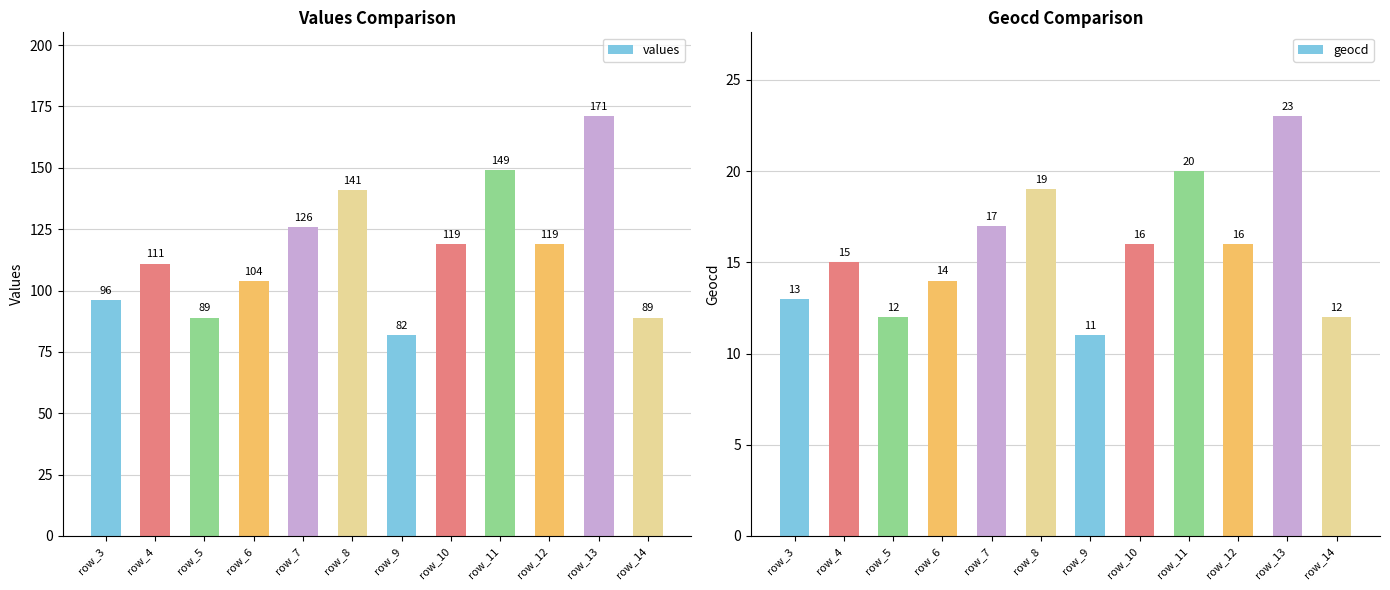

Rank the series by their maximum value, from lowest to highest.

geocd, values